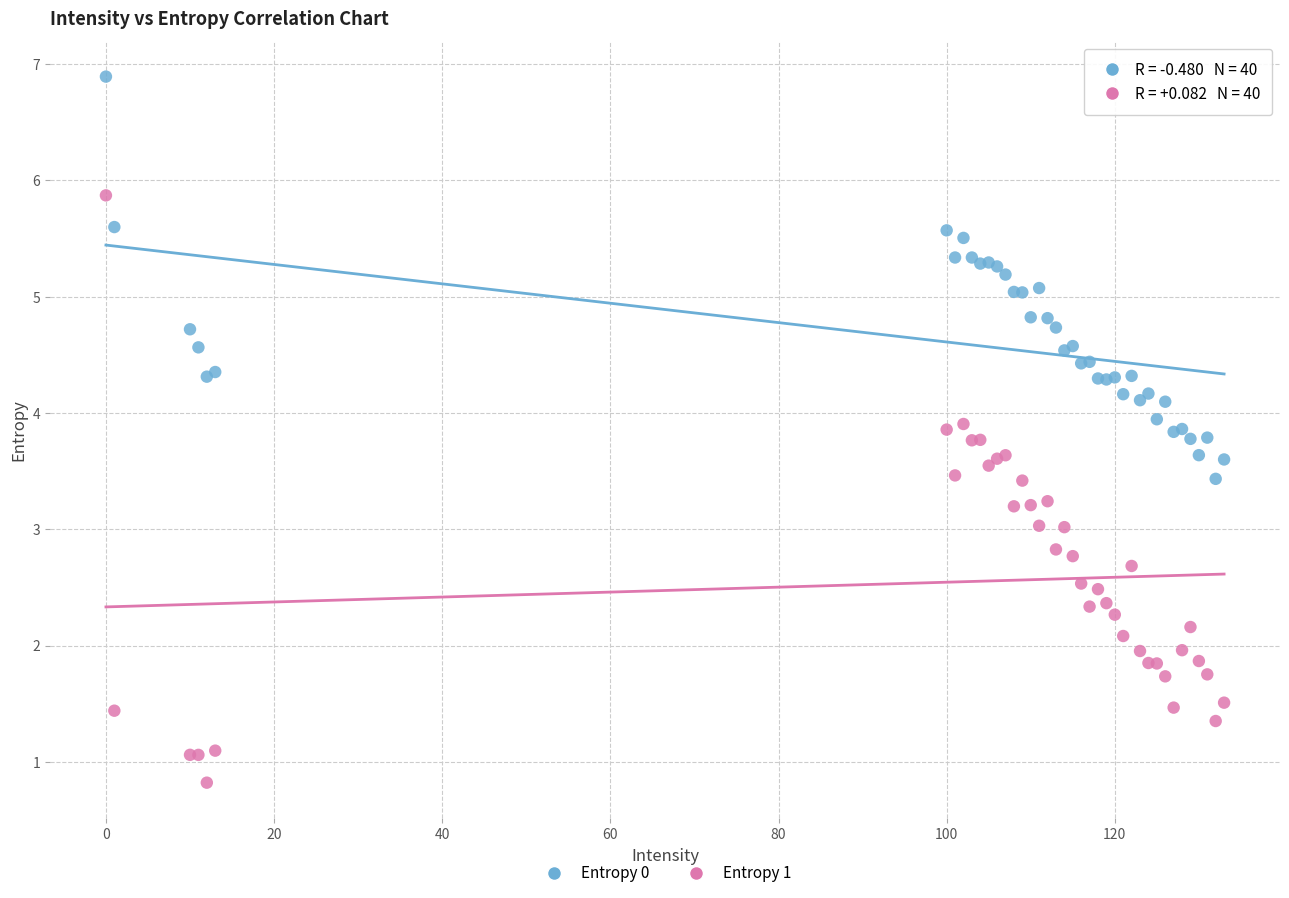

Which series reaches the minimum Y coordinate?

Entropy 1